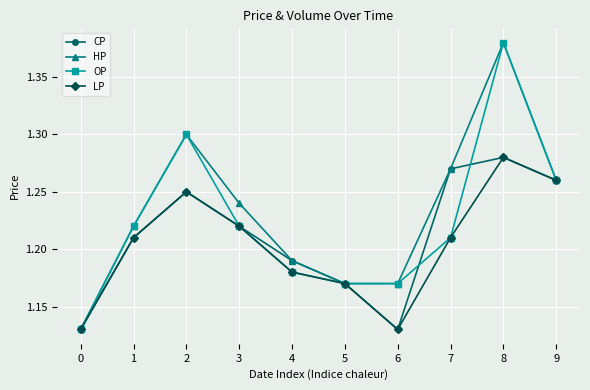

How many lines are shown in the chart?

4